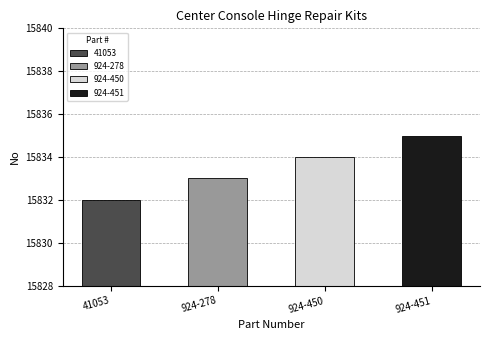

What is the difference between the maximum and second lowest values?

2